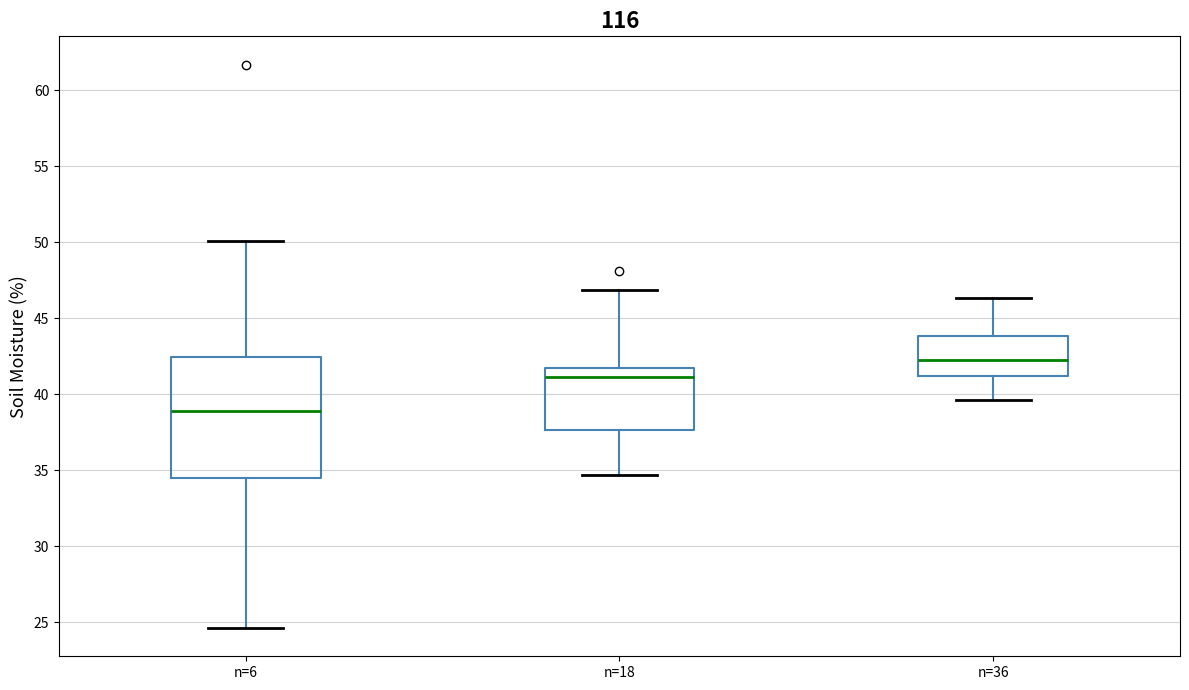

Reading left to right, read every box against the y-axis: the position of its median line, the range the box covers, and the ends of its whiskers. The values are not printed on the chart, so give them approximately, as read against the axis.

n=6: median 39.0, box 34.5 to 42.5, whiskers 24.5 to 50.0
n=18: median 41.0, box 37.5 to 41.5, whiskers 34.5 to 47.0
n=36: median 42.5, box 41.0 to 44.0, whiskers 39.5 to 46.5